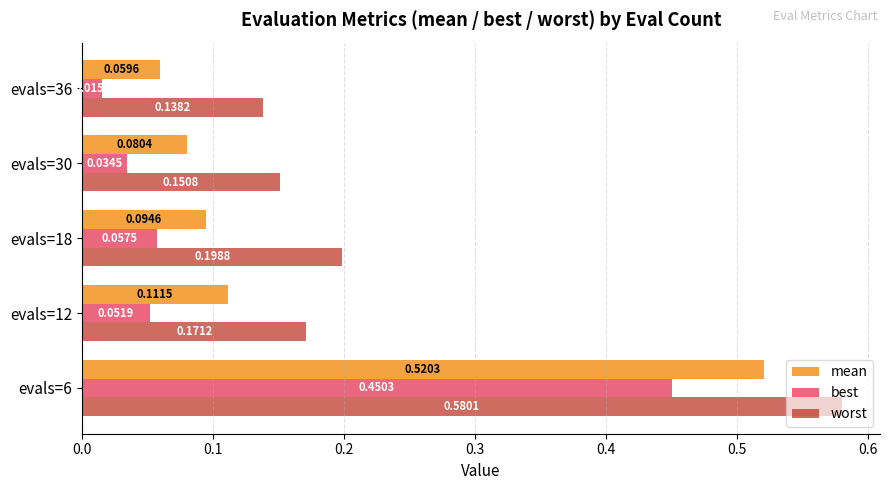

What is the sum of the worst values at evals=36 and evals=12?

0.3